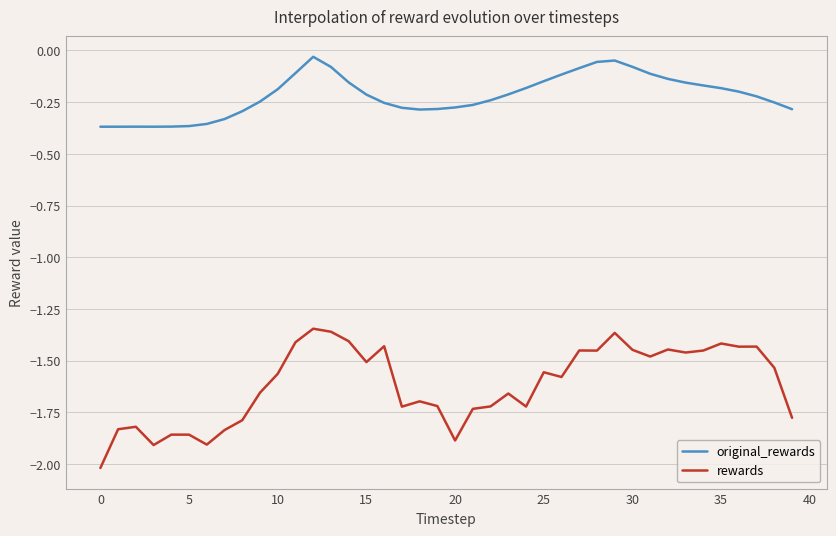

Does the chart have visible grid lines?

Yes